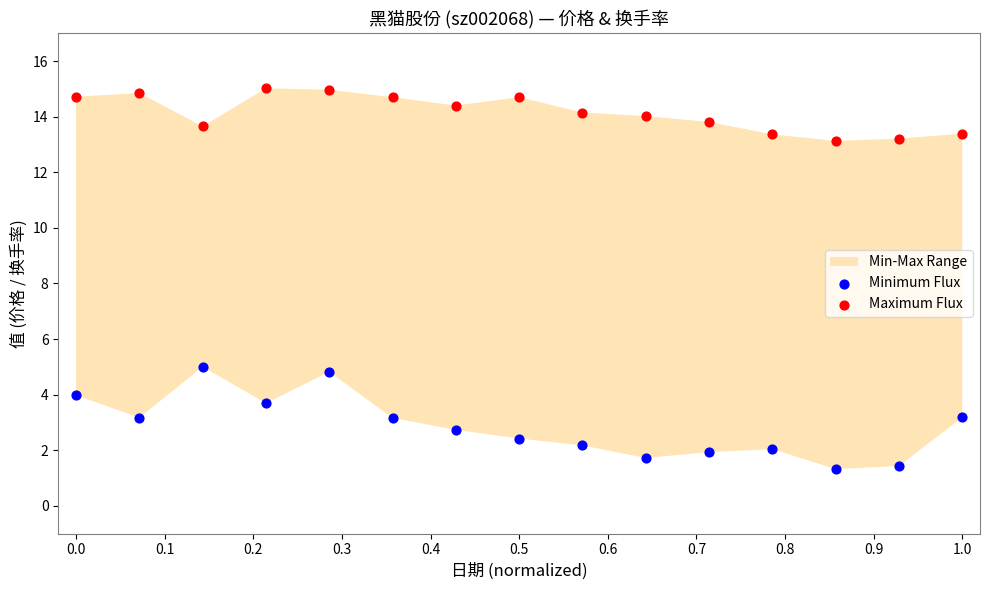

Which series reaches the maximum Y coordinate?

Maximum Flux